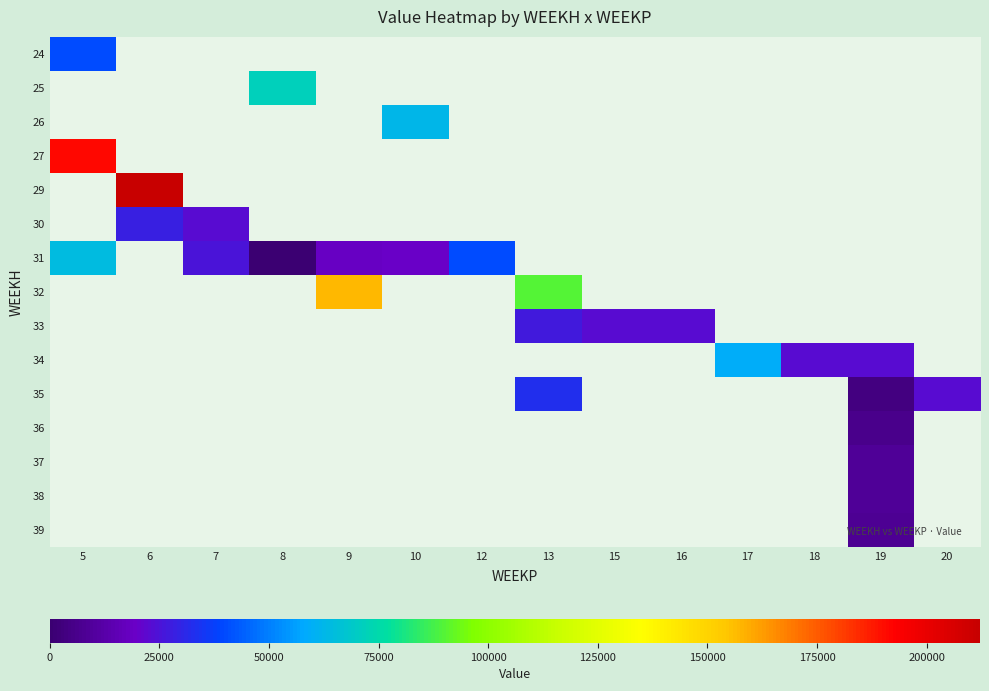

How many series are shown in this chart?

15